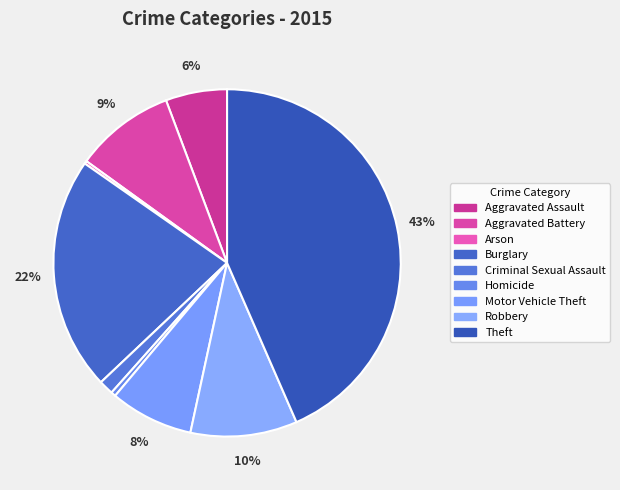

What is the largest slice in the pie chart?

Theft